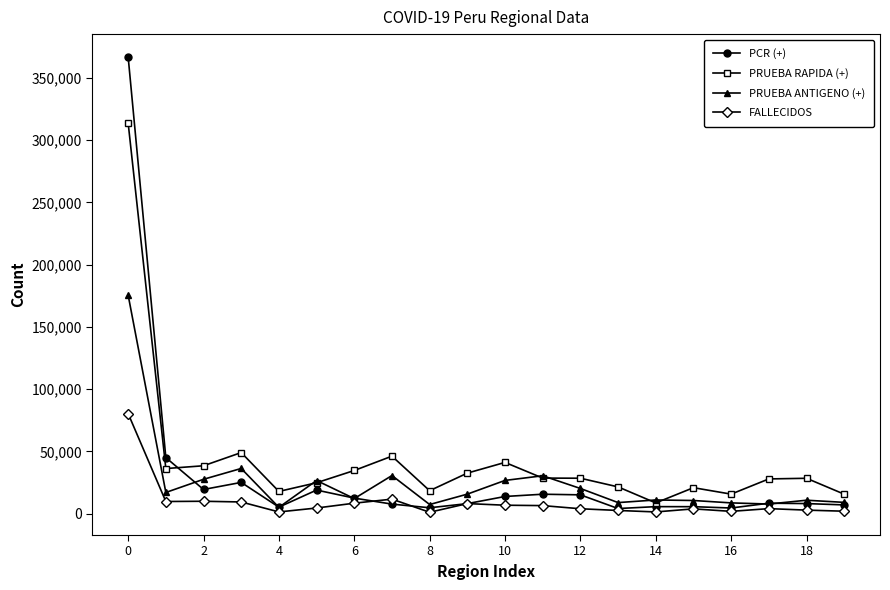

How many data points does each series have?

20